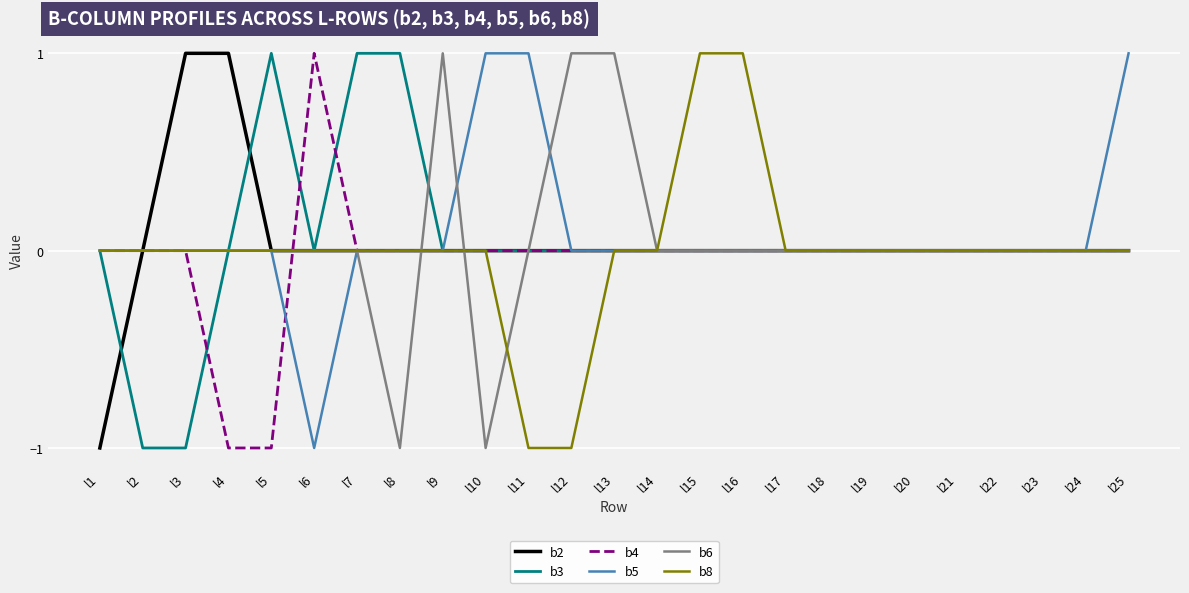

Which series has the largest total across all categories?

b5